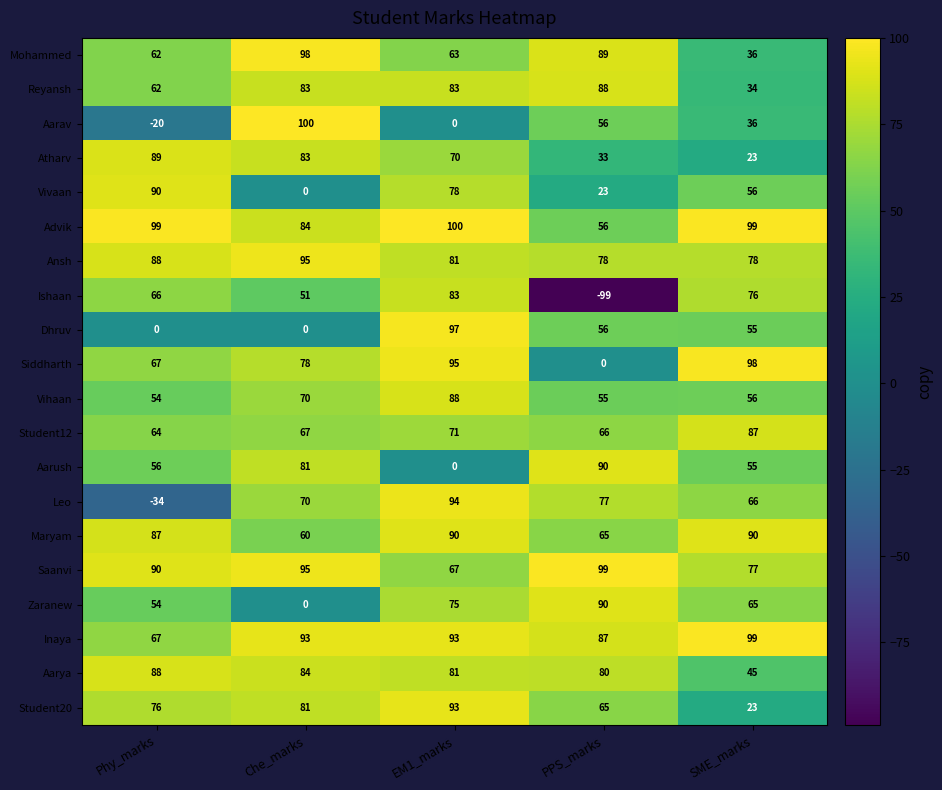

The value of Vivaan at SME_marks is 56. True or false?

True